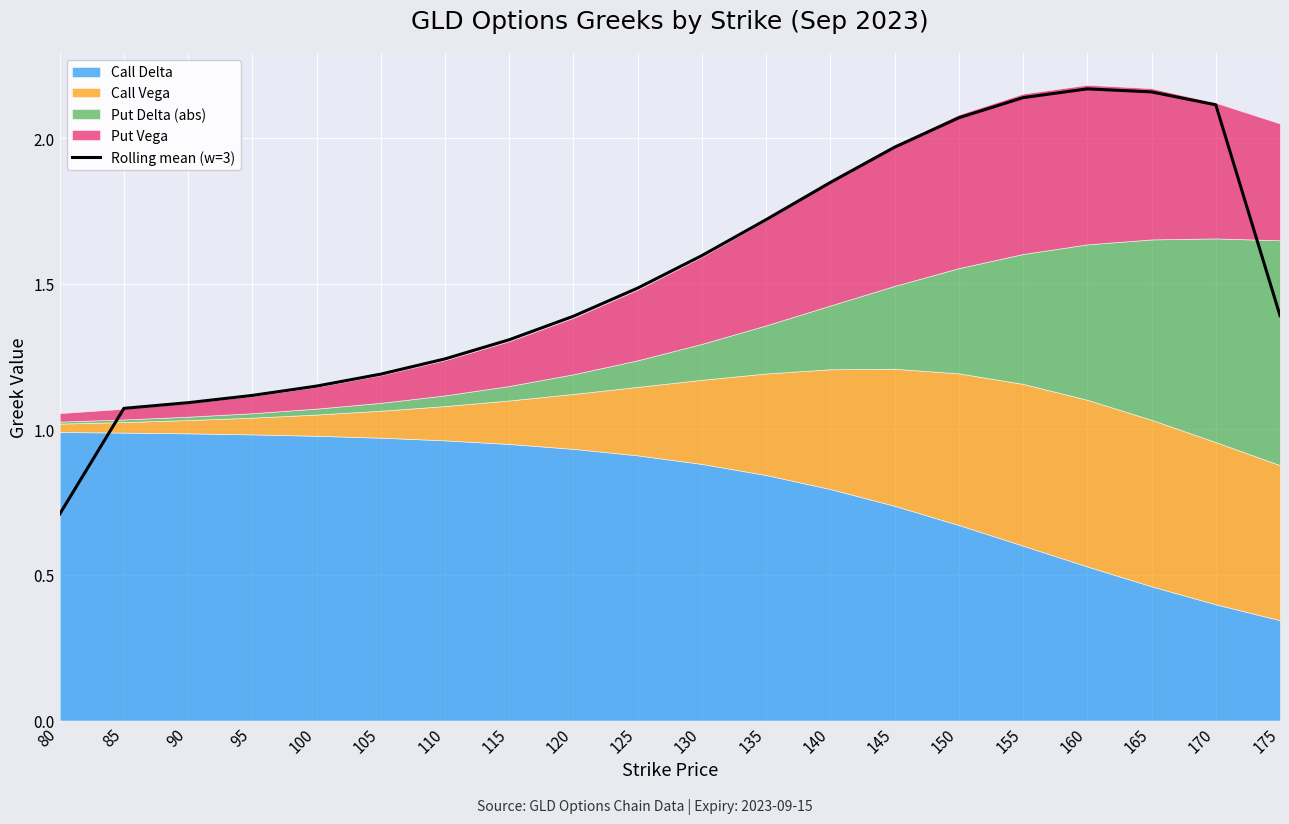

What is the sum of the values at 115 and 170?

3.4